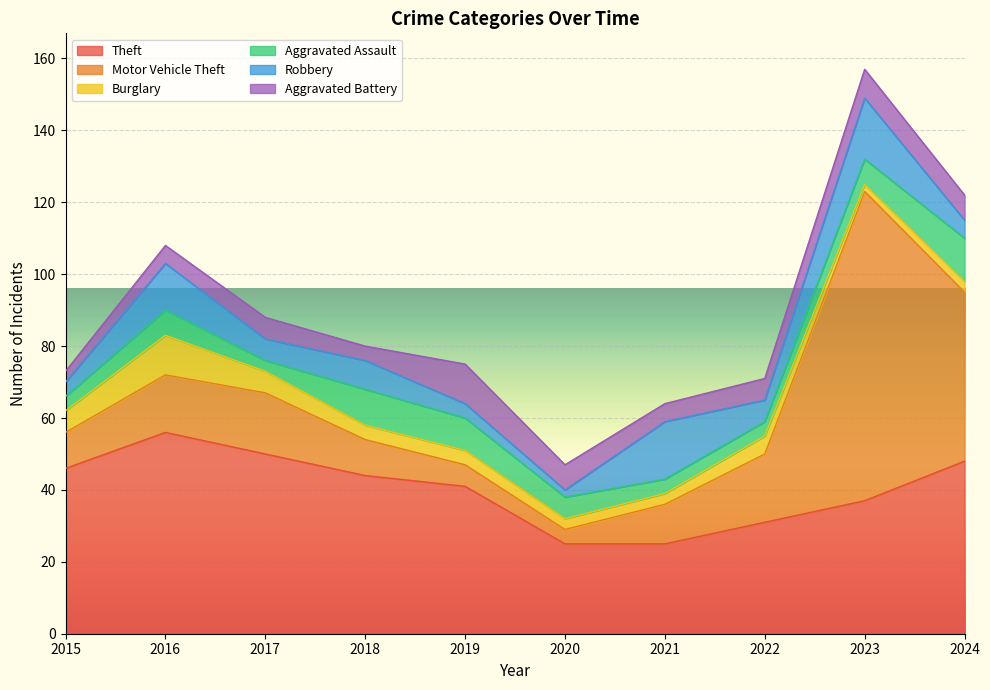

True or false: Aggravated Battery has a value of 5 at 2021.

True